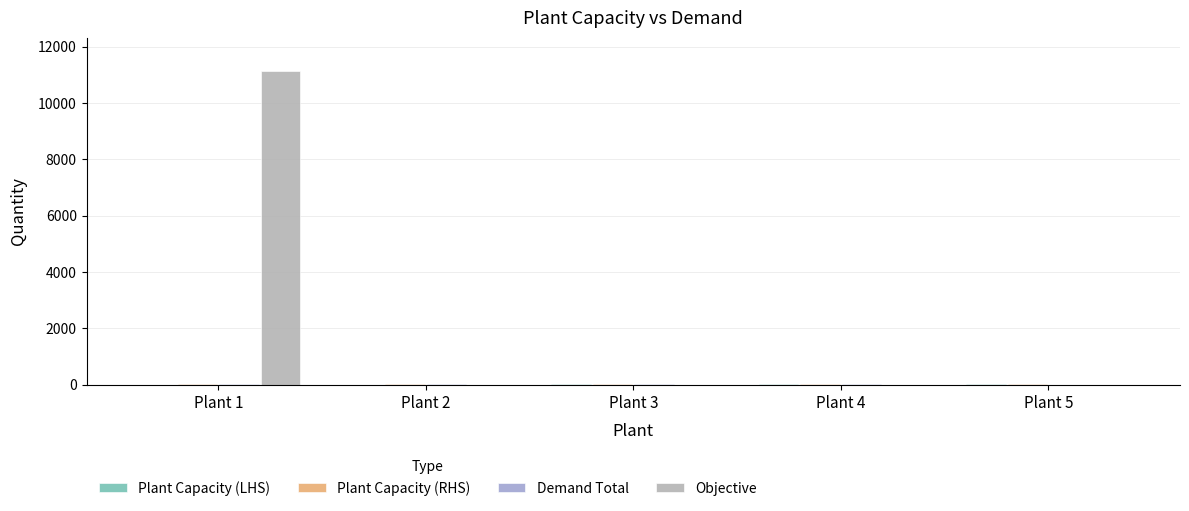

At which category is the sum across all series the highest?

Plant 1